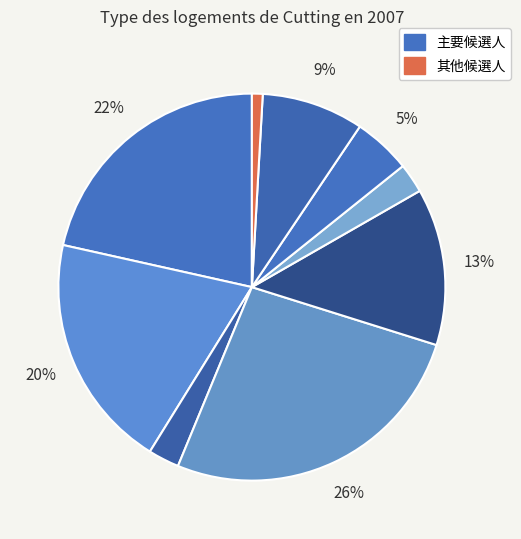

How many segments does this pie chart have?

9